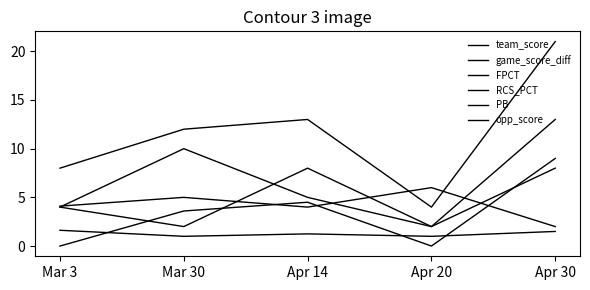

What is the label of the 4th point from the left?

Apr 20